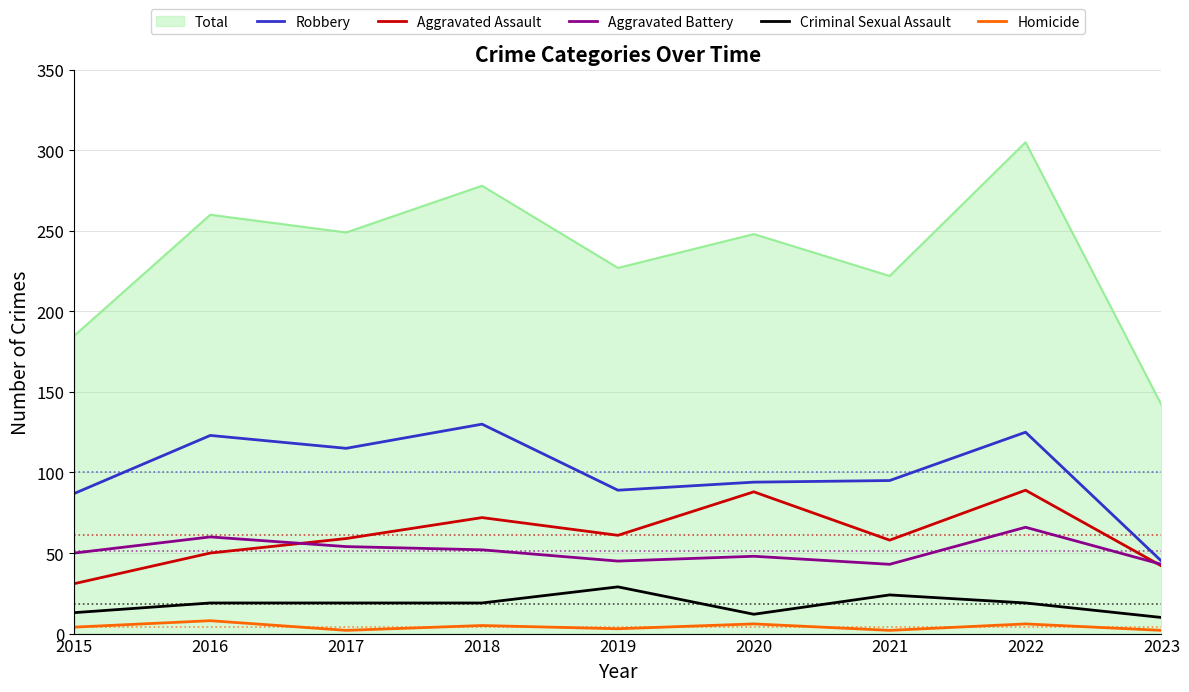

Which series has the widest spread of values?

Total